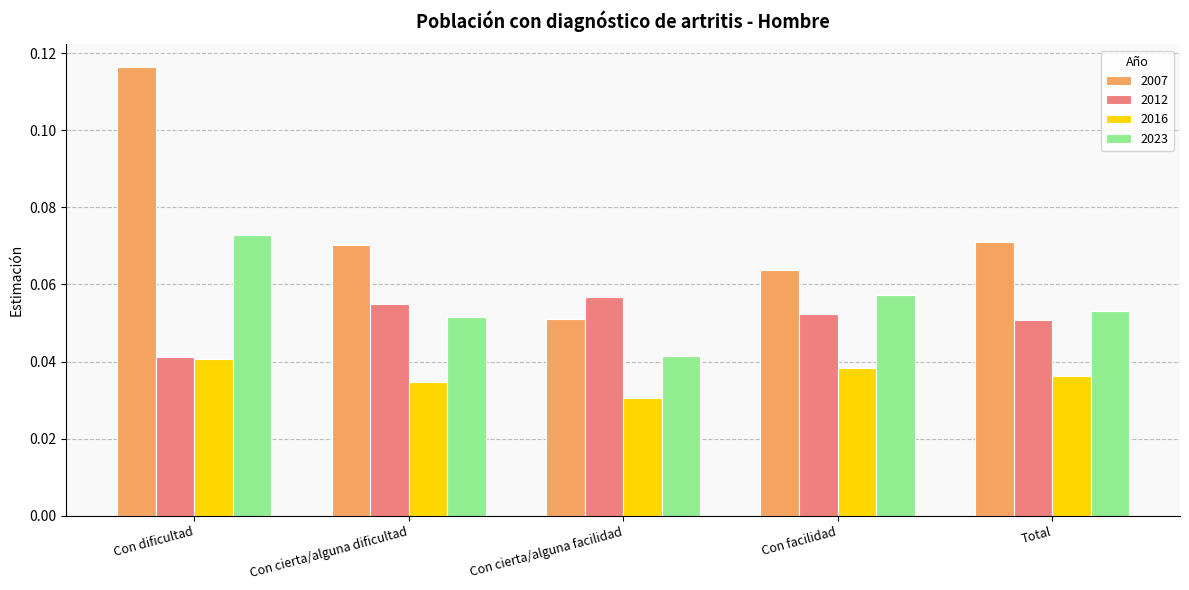

What is the label of the 5th bar from the right?

Con dificultad